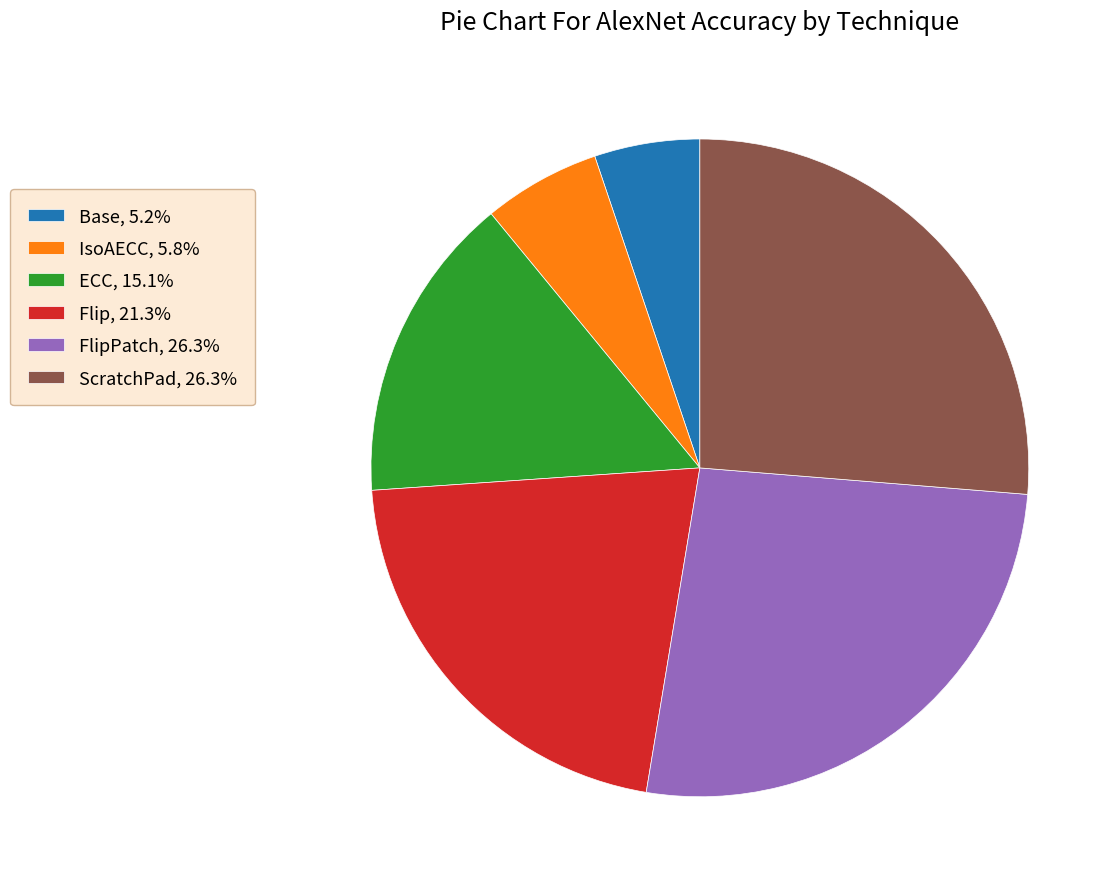

Is the sum of Flip, 21.3% and Base, 5.2% greater than half?

No